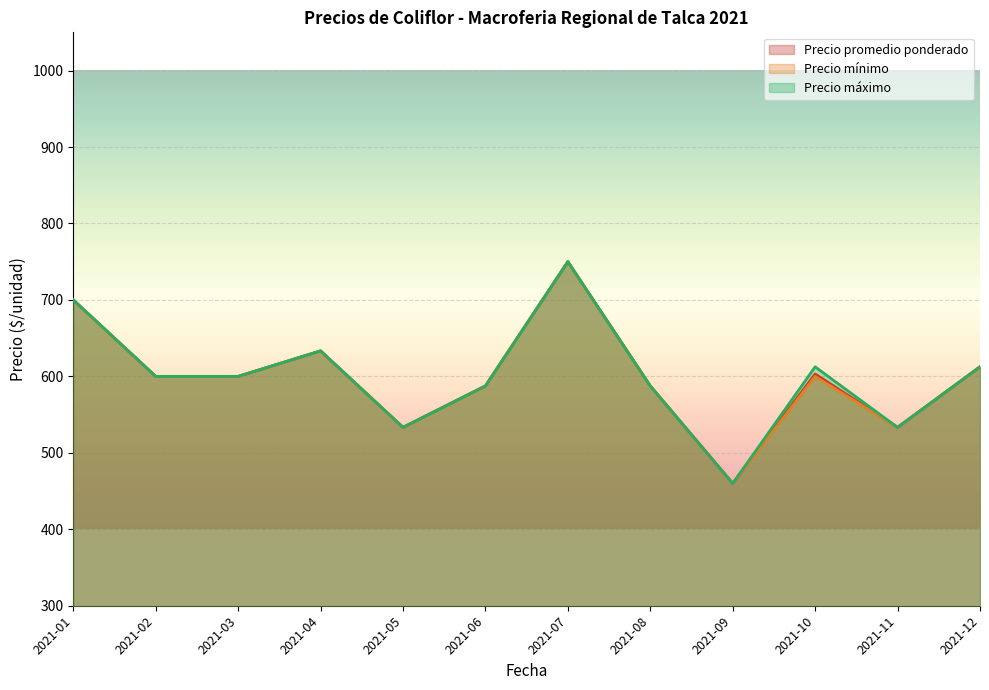

How many interior local peaks does the Precio máximo series have?

3